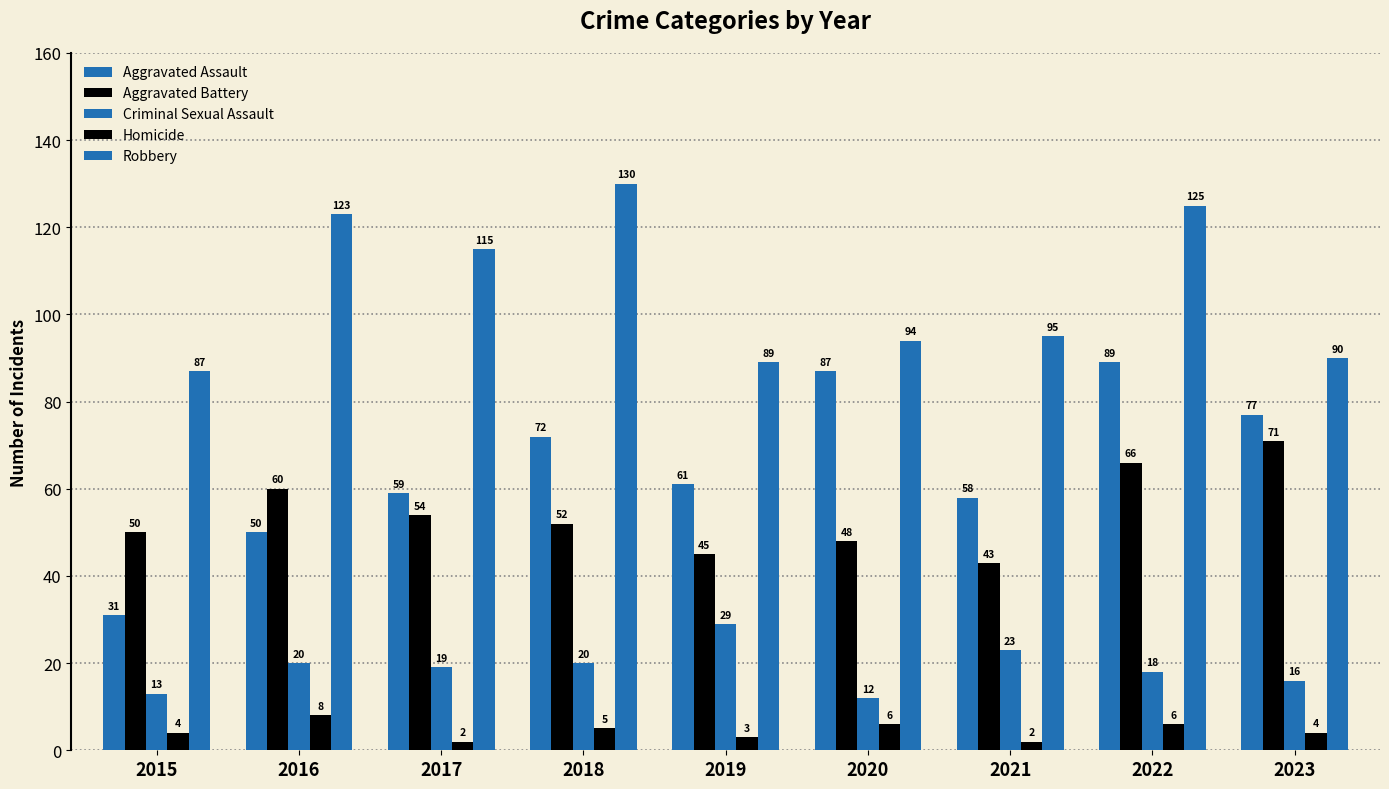

At 2015, list the series in order from smallest to largest.

Homicide, Criminal Sexual Assault, Aggravated Assault, Aggravated Battery, Robbery